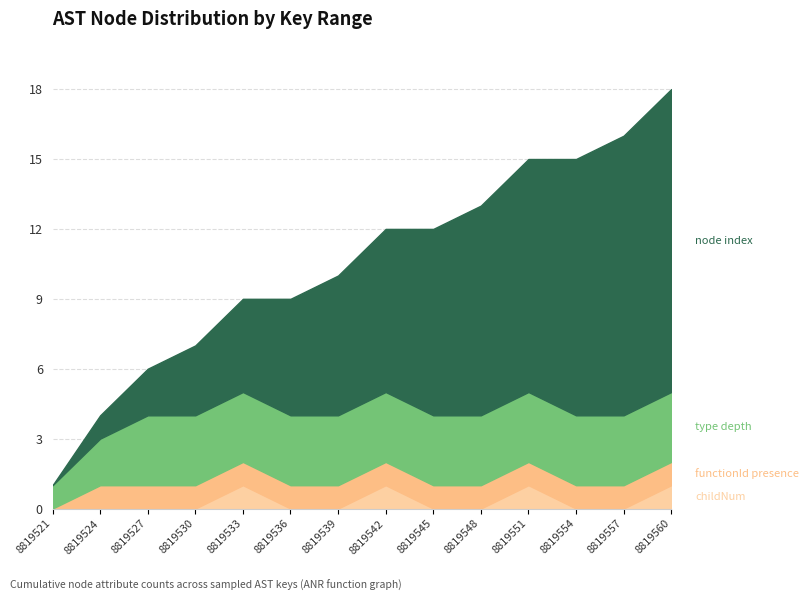

What is the difference between the second highest and second lowest values in the node_index series?

11